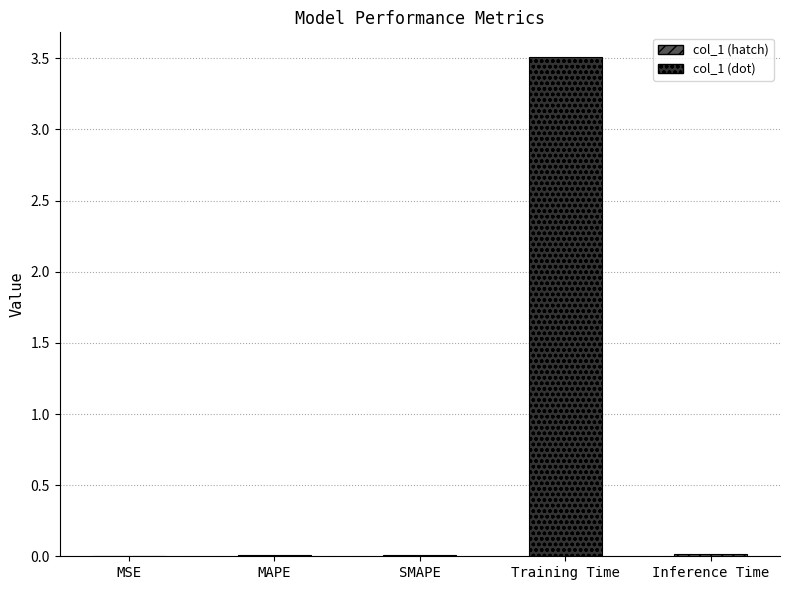

Reading left to right, transcribe all the data shown in this chart.

MSE=0.0	MAPE=0.0	SMAPE=0.0	Training Time=3.5	Inference Time=0.0